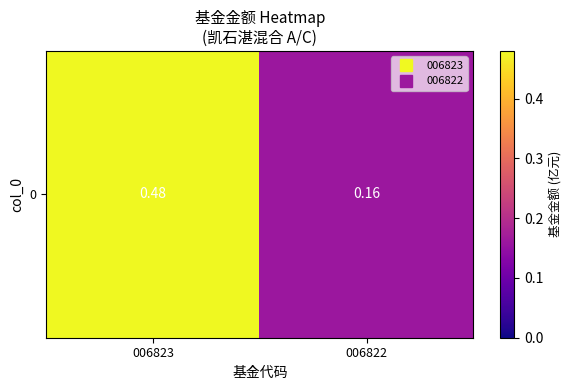

The value at 006823 is 0.2. True or false?

False